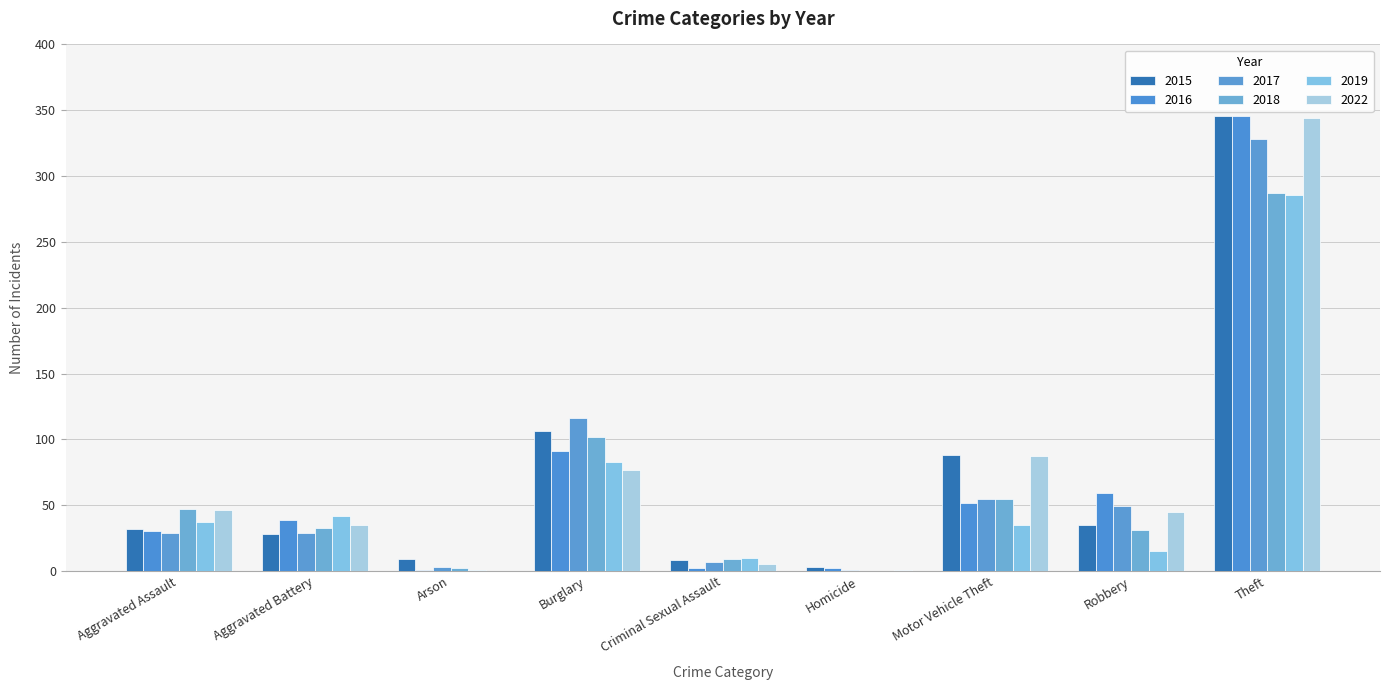

What value does the 2022 series have at Theft?

344